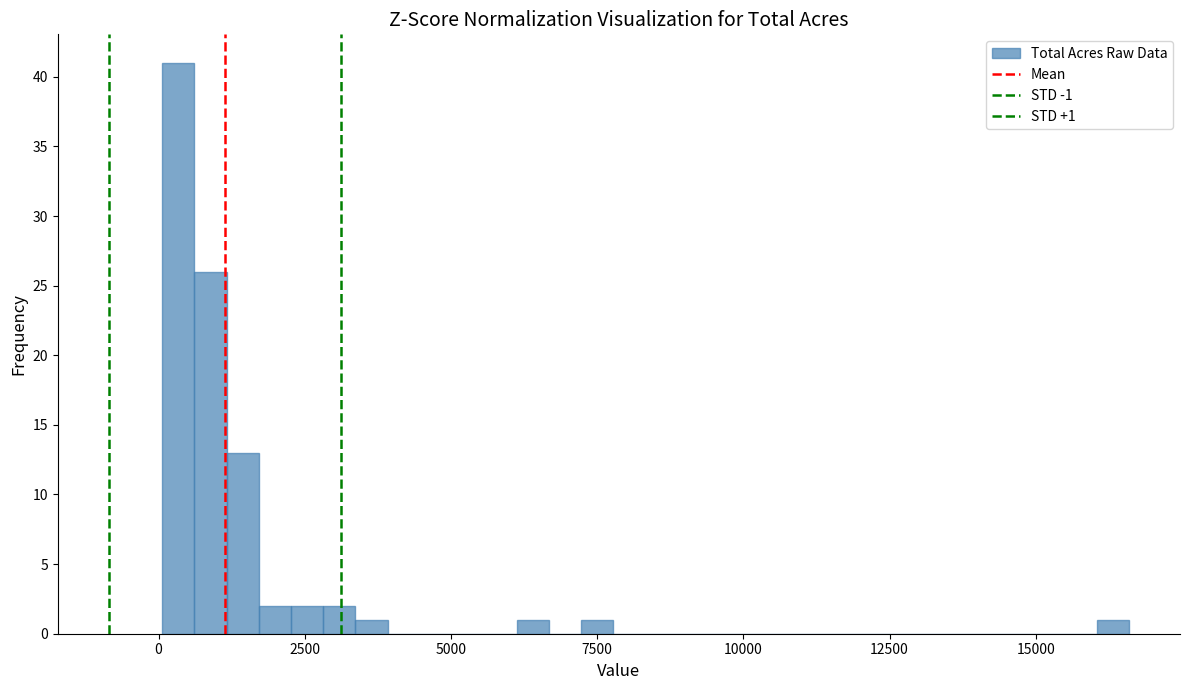

Read against the x-axis, roughly where is the centre of the tallest bar?

500